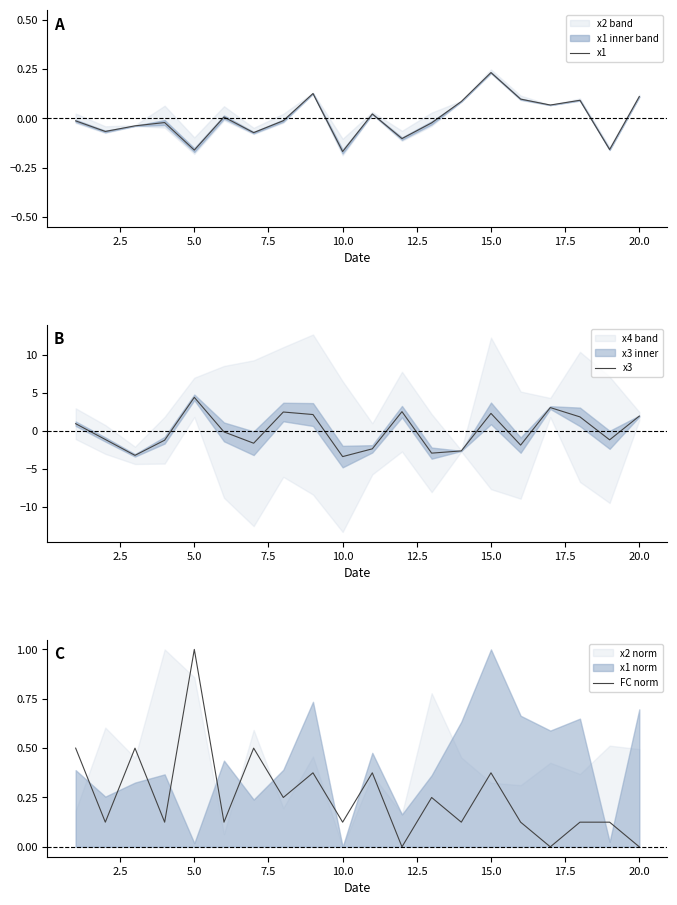

What is the maximum value for FC norm?

1.0